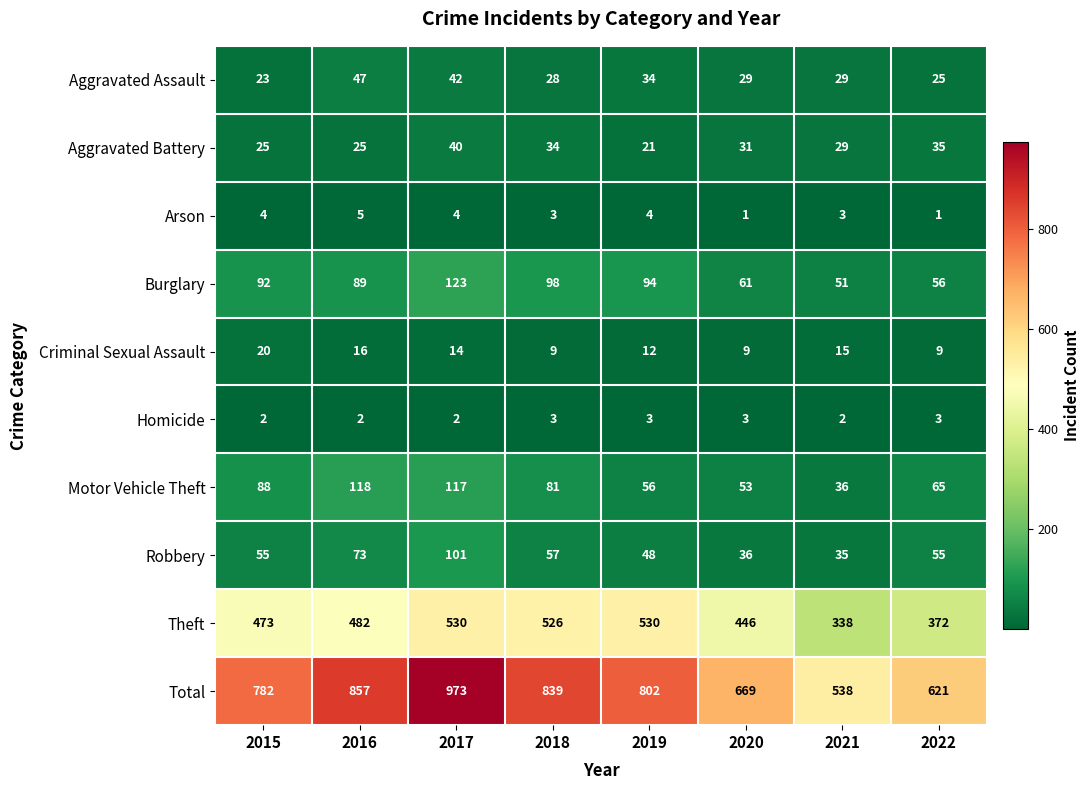

How many distinct data groups are displayed?

10